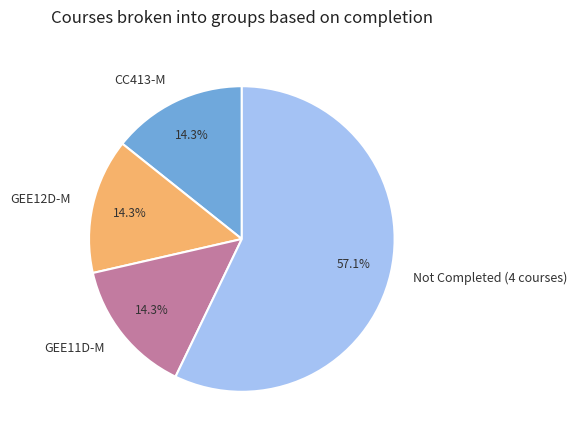

What portion of the pie excludes GEE11D-M?

85.7%